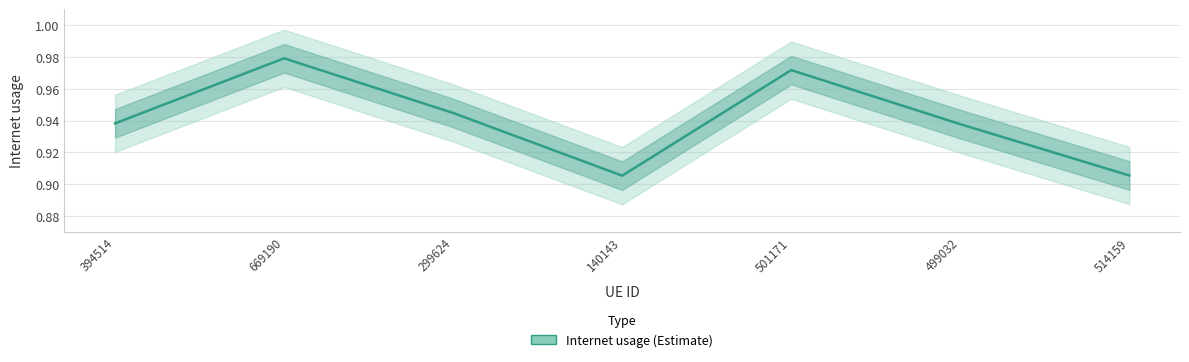

What is the label of the 1st point from the right?

514159